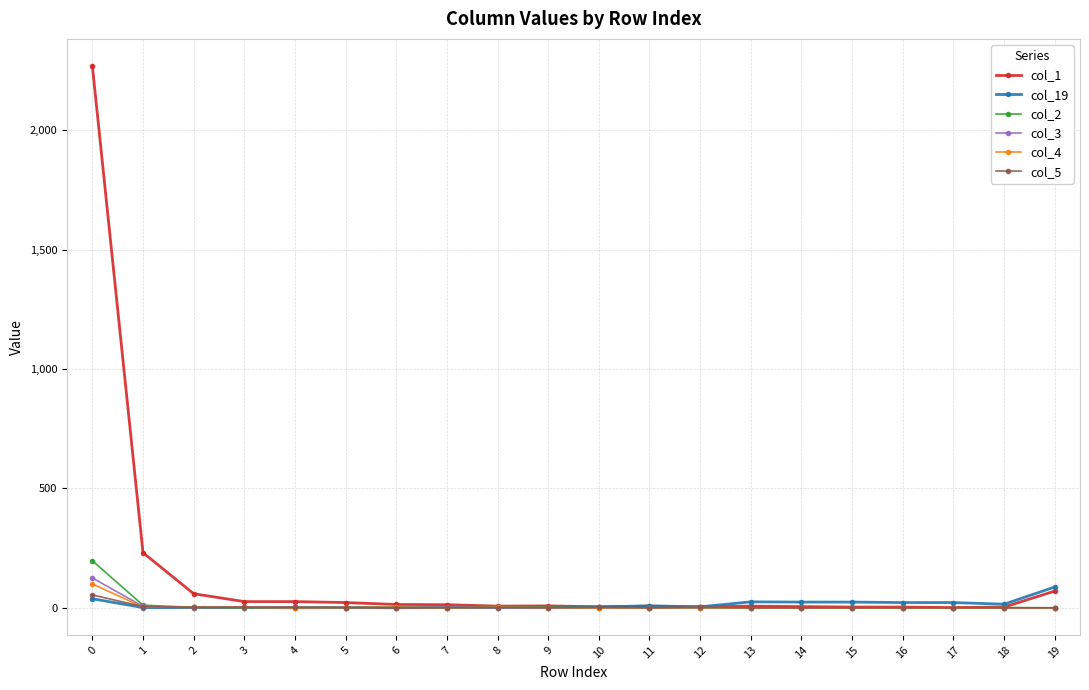

How many categories are shown in the chart?

20